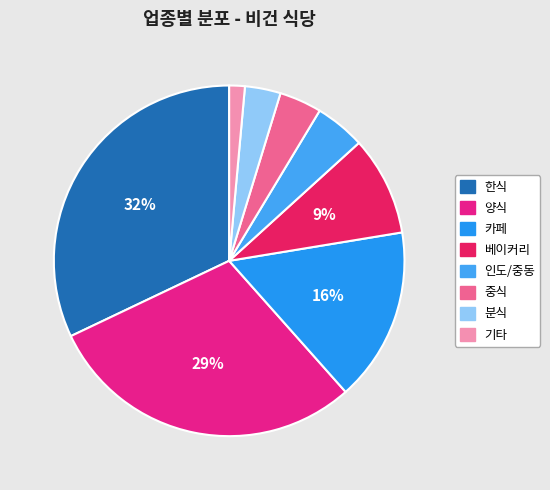

To the nearest percent, what is the difference between the largest and smallest slice percentages?

31%